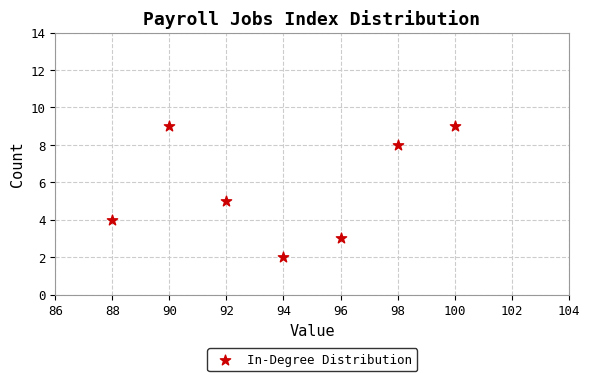

What is the range of X values (max minus min)?

12